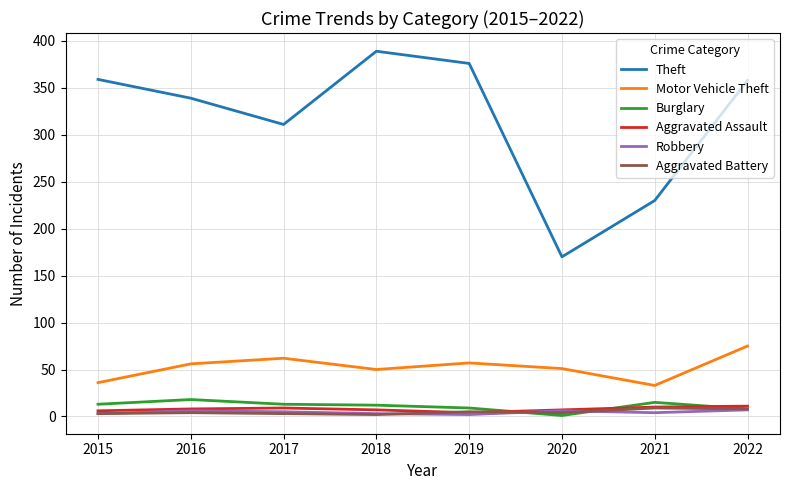

Does the chart have visible grid lines?

Yes